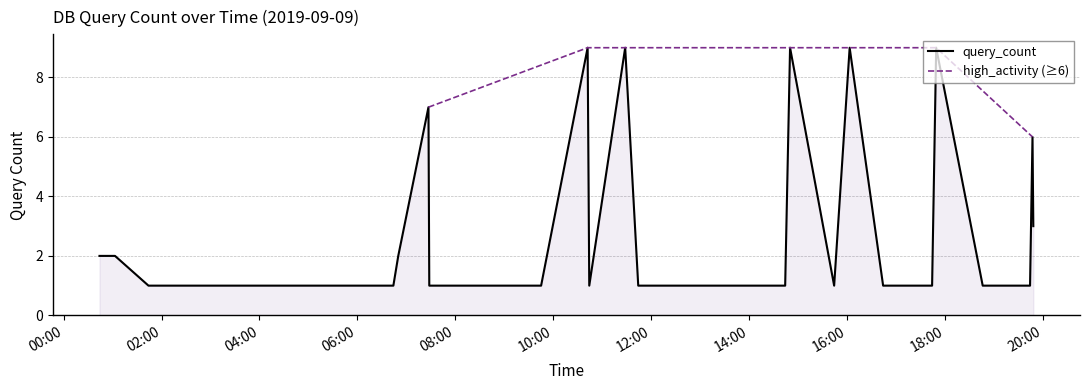

What is the change in value from 2019-09-09 12:44:00 to 2019-09-09 16:03:00?

+8